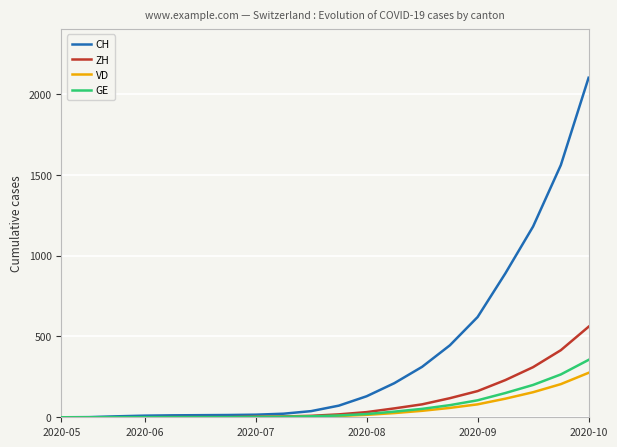

What is the average value of the ZH series?

100